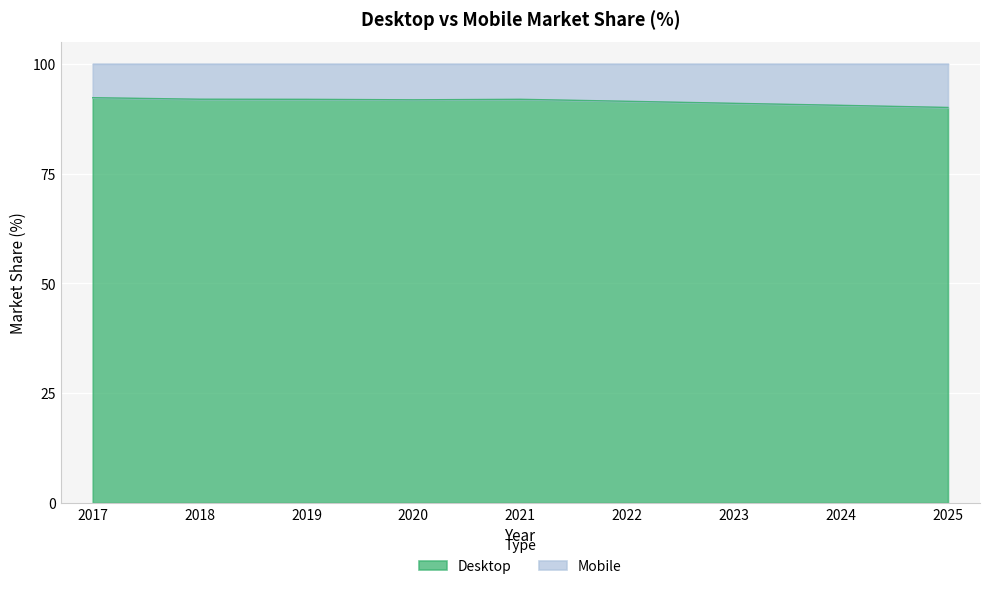

True or false: the data shows 51.8 at 2025.

False